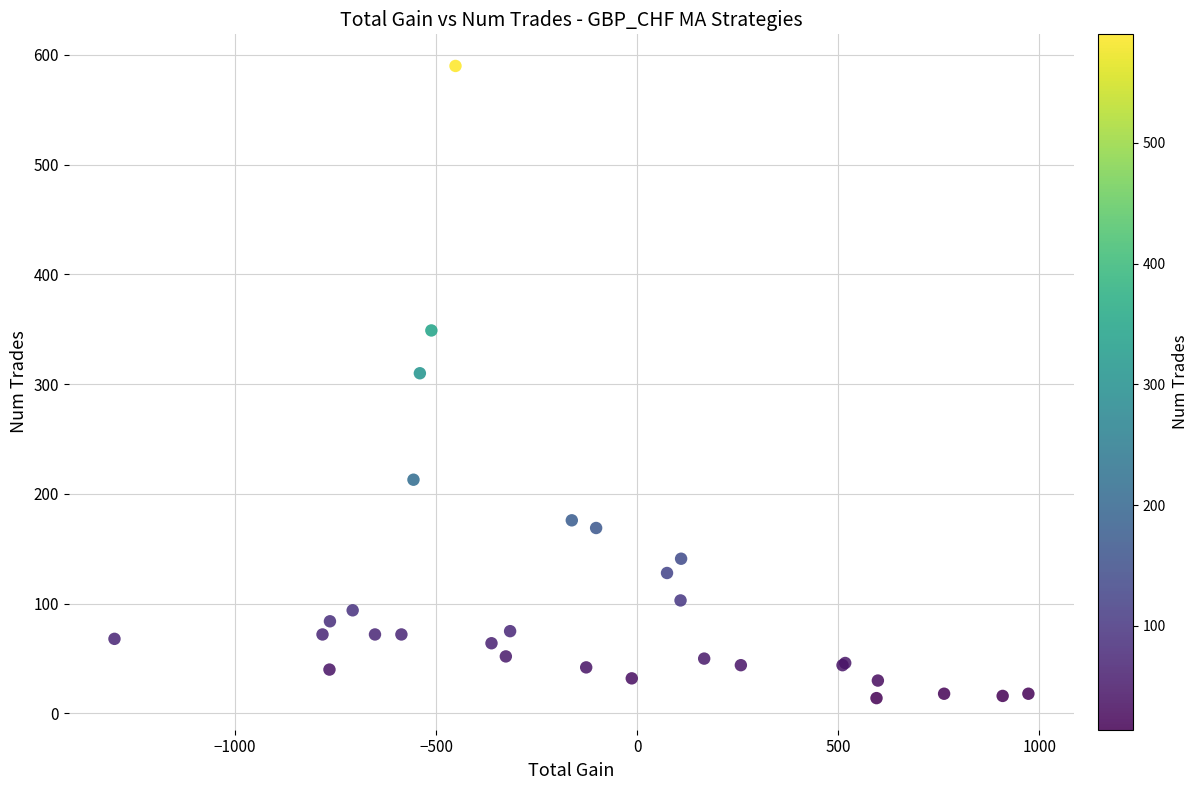

What Y value in the scatter plot is closest to 302?

310